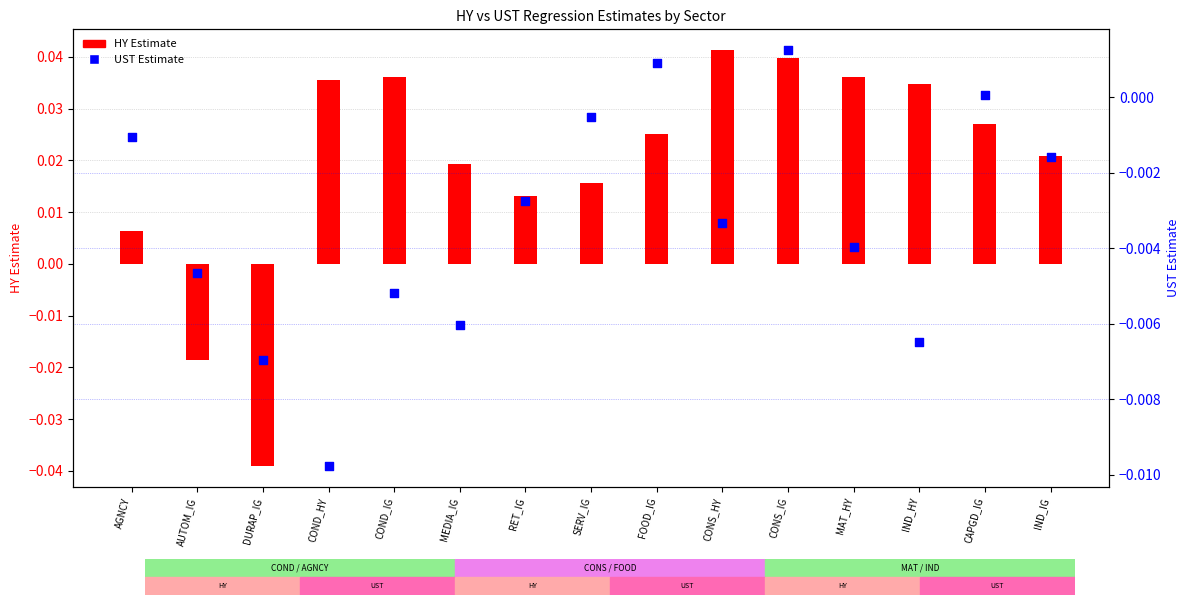

Which series contains the highest Y value?

HY Estimate